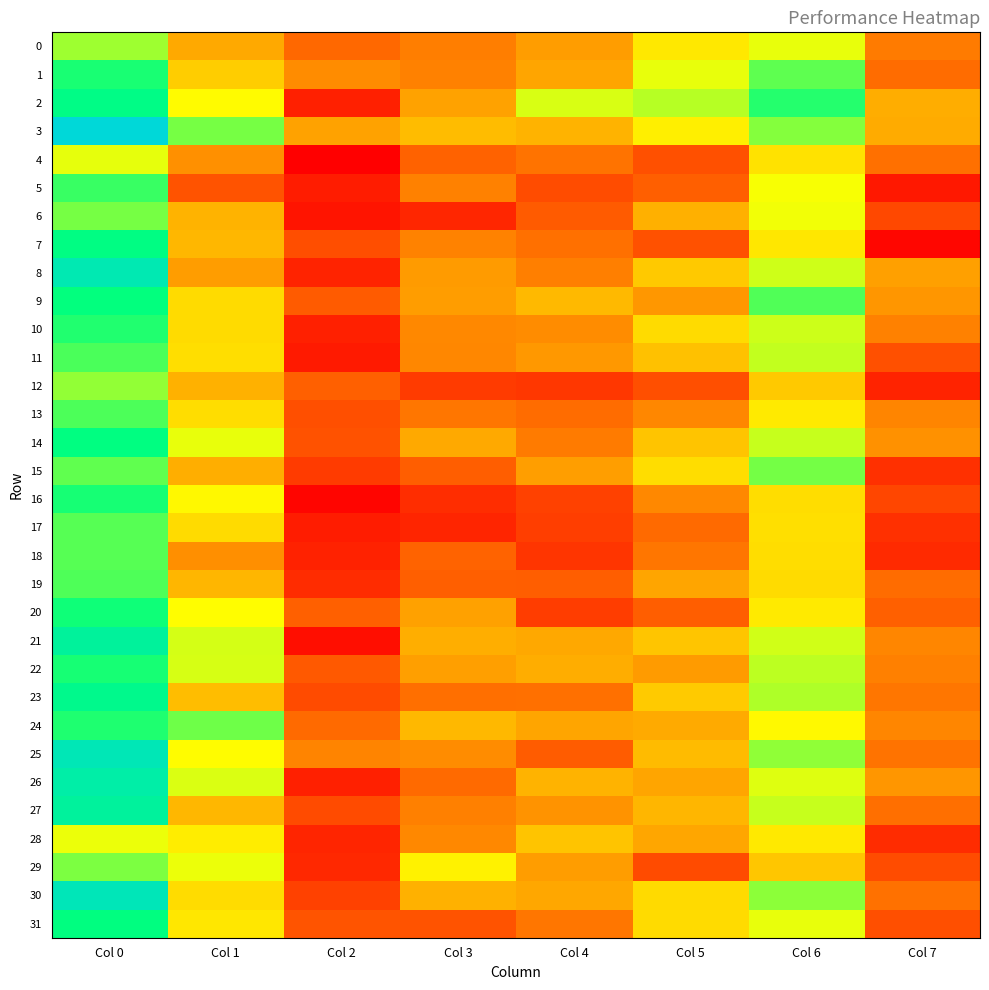

Reading right to left, transcribe all the data shown in this chart.

0: Col 7=93.0	Col 6=96.7	Col 5=95.8	Col 4=93.9	Col 3=93.1	Col 2=92.5	Col 1=94.2	Col 0=97.6
1: Col 7=92.6	Col 6=98.4	Col 5=96.7	Col 4=94.1	Col 3=93.1	Col 2=93.4	Col 1=95.1	Col 0=99.3
2: Col 7=94.3	Col 6=99.2	Col 5=97.3	Col 4=96.9	Col 3=94.0	Col 2=90.7	Col 1=96.3	Col 0=99.9
3: Col 7=94.2	Col 6=97.9	Col 5=96.0	Col 4=94.4	Col 3=94.7	Col 2=94.0	Col 1=98.1	Col 0=102.9
4: Col 7=92.7	Col 6=95.6	Col 5=91.9	Col 4=92.8	Col 3=92.4	Col 2=89.8	Col 1=93.5	Col 0=96.7
5: Col 7=90.5	Col 6=96.5	Col 5=92.3	Col 4=91.8	Col 3=93.2	Col 2=90.6	Col 1=92.0	Col 0=98.9
6: Col 7=91.7	Col 6=96.5	Col 5=94.4	Col 4=92.2	Col 3=90.8	Col 2=90.4	Col 1=94.4	Col 0=98.1
7: Col 7=90.0	Col 6=95.8	Col 5=91.9	Col 4=92.7	Col 3=93.2	Col 2=91.8	Col 1=94.6	Col 0=99.8
8: Col 7=94.0	Col 6=97.0	Col 5=95.0	Col 4=93.1	Col 3=93.8	Col 2=90.7	Col 1=93.9	Col 0=101.5
9: Col 7=93.7	Col 6=98.6	Col 5=93.7	Col 4=94.6	Col 3=93.9	Col 2=92.2	Col 1=95.5	Col 0=99.6
10: Col 7=93.1	Col 6=97.0	Col 5=95.5	Col 4=93.4	Col 3=93.3	Col 2=90.7	Col 1=95.5	Col 0=99.2
11: Col 7=91.9	Col 6=97.2	Col 5=94.8	Col 4=93.7	Col 3=93.3	Col 2=90.5	Col 1=95.5	Col 0=98.7
12: Col 7=90.7	Col 6=95.0	Col 5=91.9	Col 4=91.3	Col 3=91.4	Col 2=92.3	Col 1=94.4	Col 0=97.8
13: Col 7=93.3	Col 6=95.9	Col 5=93.3	Col 4=92.6	Col 3=92.9	Col 2=91.9	Col 1=95.5	Col 0=98.7
14: Col 7=93.6	Col 6=97.1	Col 5=94.9	Col 4=93.0	Col 3=94.2	Col 2=91.9	Col 1=96.7	Col 0=99.7
15: Col 7=91.1	Col 6=98.2	Col 5=95.5	Col 4=93.9	Col 3=92.3	Col 2=91.4	Col 1=94.3	Col 0=98.4
16: Col 7=91.6	Col 6=95.5	Col 5=93.3	Col 4=91.5	Col 3=91.0	Col 2=90.0	Col 1=96.2	Col 0=99.4
17: Col 7=91.1	Col 6=95.6	Col 5=92.6	Col 4=91.4	Col 3=90.8	Col 2=90.6	Col 1=95.5	Col 0=98.5
18: Col 7=90.9	Col 6=95.5	Col 5=92.9	Col 4=91.2	Col 3=92.4	Col 2=90.7	Col 1=93.5	Col 0=98.5
19: Col 7=92.6	Col 6=95.5	Col 5=94.1	Col 4=92.3	Col 3=92.3	Col 2=91.0	Col 1=94.5	Col 0=98.6
20: Col 7=92.3	Col 6=95.9	Col 5=92.3	Col 4=91.4	Col 3=94.0	Col 2=92.3	Col 1=96.3	Col 0=99.5
21: Col 7=93.3	Col 6=97.0	Col 5=94.9	Col 4=94.2	Col 3=94.3	Col 2=90.2	Col 1=96.9	Col 0=100.7
22: Col 7=93.1	Col 6=97.2	Col 5=93.8	Col 4=94.3	Col 3=93.9	Col 2=92.1	Col 1=96.9	Col 0=99.4
23: Col 7=92.9	Col 6=97.4	Col 5=95.0	Col 4=92.7	Col 3=92.7	Col 2=91.8	Col 1=94.7	Col 0=100.1
24: Col 7=93.3	Col 6=96.2	Col 5=94.2	Col 4=94.1	Col 3=94.6	Col 2=92.6	Col 1=98.2	Col 0=99.3
25: Col 7=92.8	Col 6=97.8	Col 5=94.6	Col 4=92.2	Col 3=93.4	Col 2=93.2	Col 1=96.3	Col 0=101.7
26: Col 7=93.7	Col 6=96.8	Col 5=94.1	Col 4=94.4	Col 3=92.6	Col 2=90.7	Col 1=96.8	Col 0=101.1
27: Col 7=92.7	Col 6=97.1	Col 5=94.5	Col 4=93.6	Col 3=93.1	Col 2=91.8	Col 1=94.5	Col 0=100.7
28: Col 7=91.0	Col 6=95.8	Col 5=94.1	Col 4=94.9	Col 3=93.3	Col 2=90.8	Col 1=95.9	Col 0=96.6
29: Col 7=91.8	Col 6=94.9	Col 5=91.8	Col 4=93.9	Col 3=96.0	Col 2=90.9	Col 1=96.6	Col 0=98.1
30: Col 7=92.8	Col 6=97.8	Col 5=95.4	Col 4=94.1	Col 3=94.4	Col 2=91.5	Col 1=95.5	Col 0=101.7
31: Col 7=91.9	Col 6=96.7	Col 5=95.5	Col 4=92.9	Col 3=92.0	Col 2=92.0	Col 1=95.8	Col 0=99.7